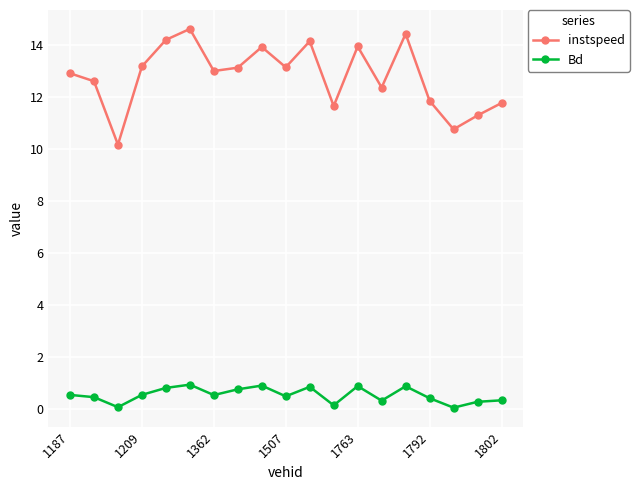

What is the lowest value of the instspeed series?

10.2